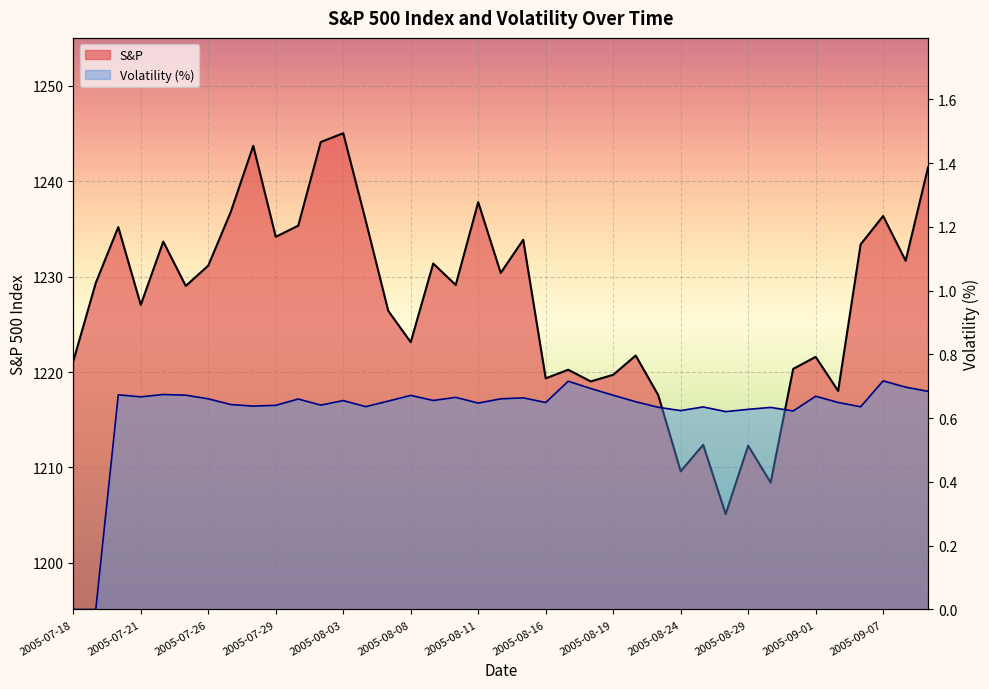

What is the difference between the highest and lowest values at 2005-08-03?

1244.4